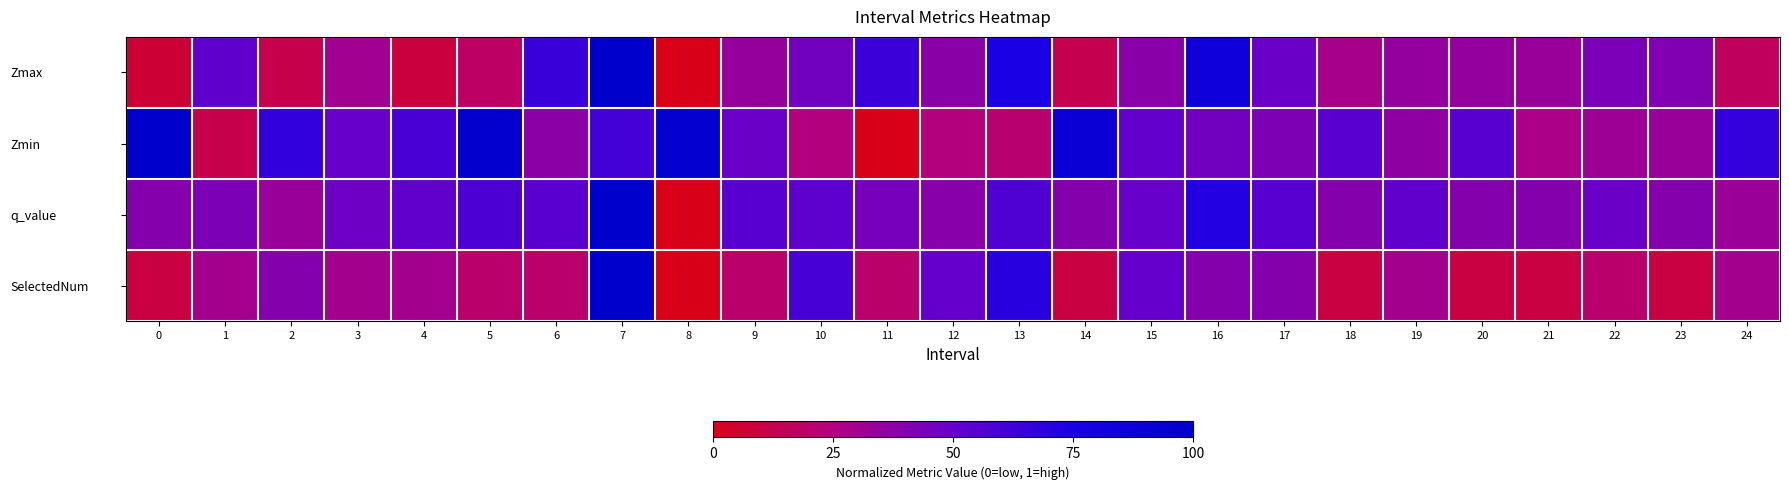

Count the number of categories in the chart.

25